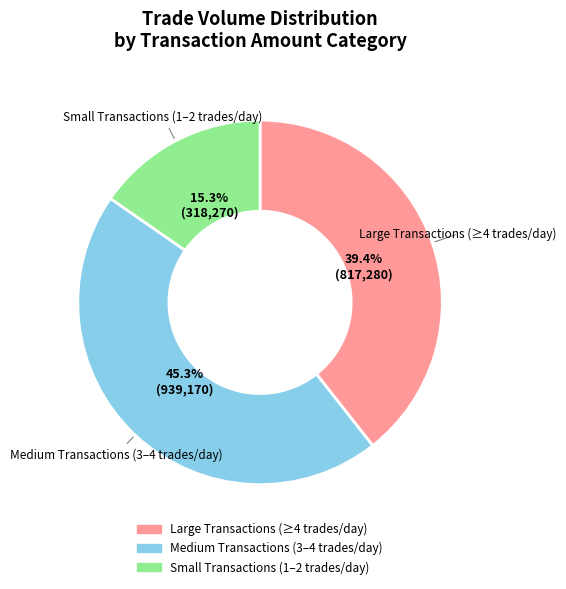

Is there a majority slice in this chart?

No